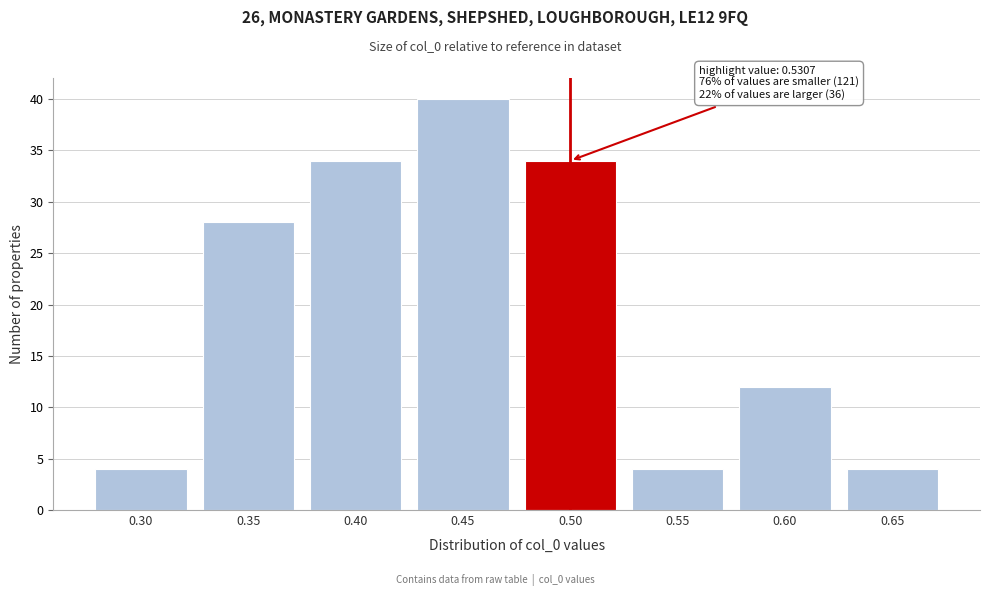

Reading right to left, extract all data points from this chart.

0.65=4	0.60=12	0.55=4	0.50=34	0.45=40	0.40=34	0.35=28	0.30=4